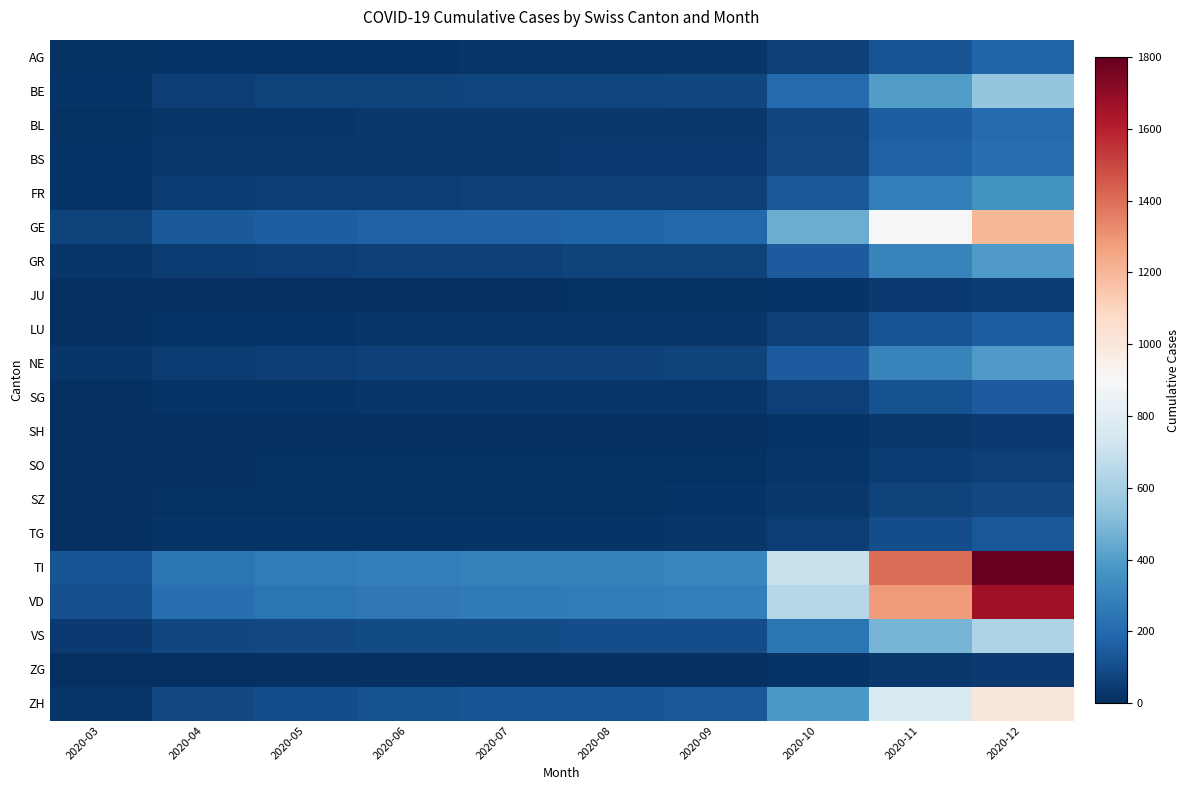

What is the total value across all series at 2020-07?

1392